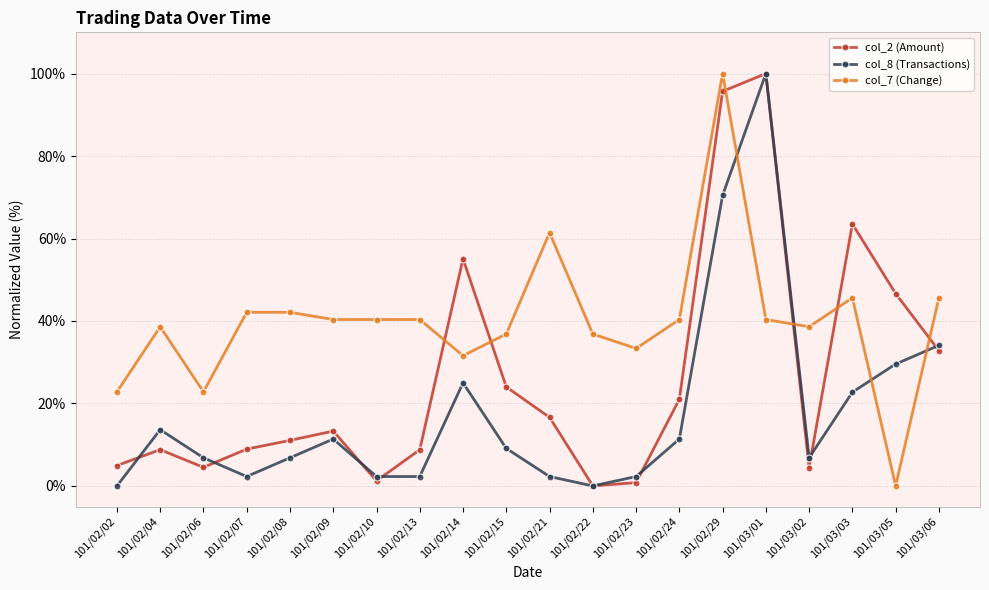

Between 101/02/07 and 101/02/14, which series saw the biggest shift?

col_2 (Amount)